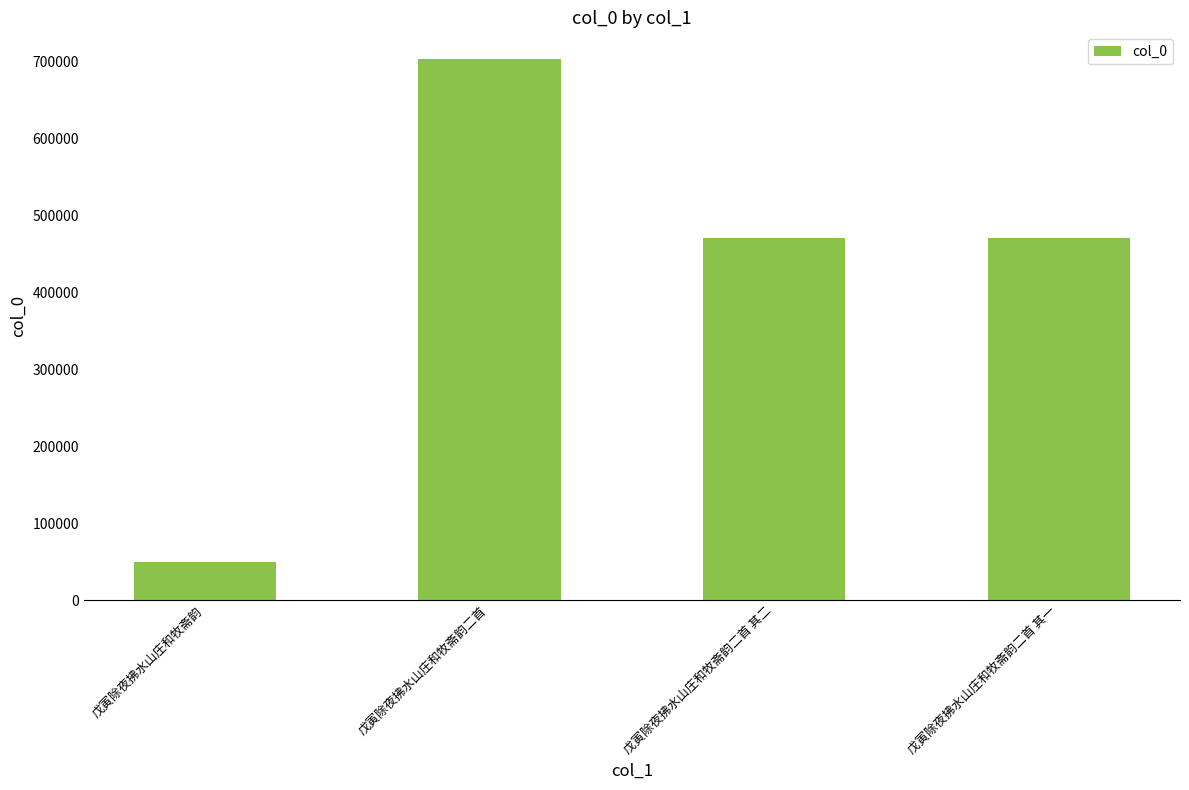

Between 戊寅除夜拂水山庄和牧斋韵二首 and 戊寅除夜拂水山庄和牧斋韵二首 其一, which is larger?

戊寅除夜拂水山庄和牧斋韵二首